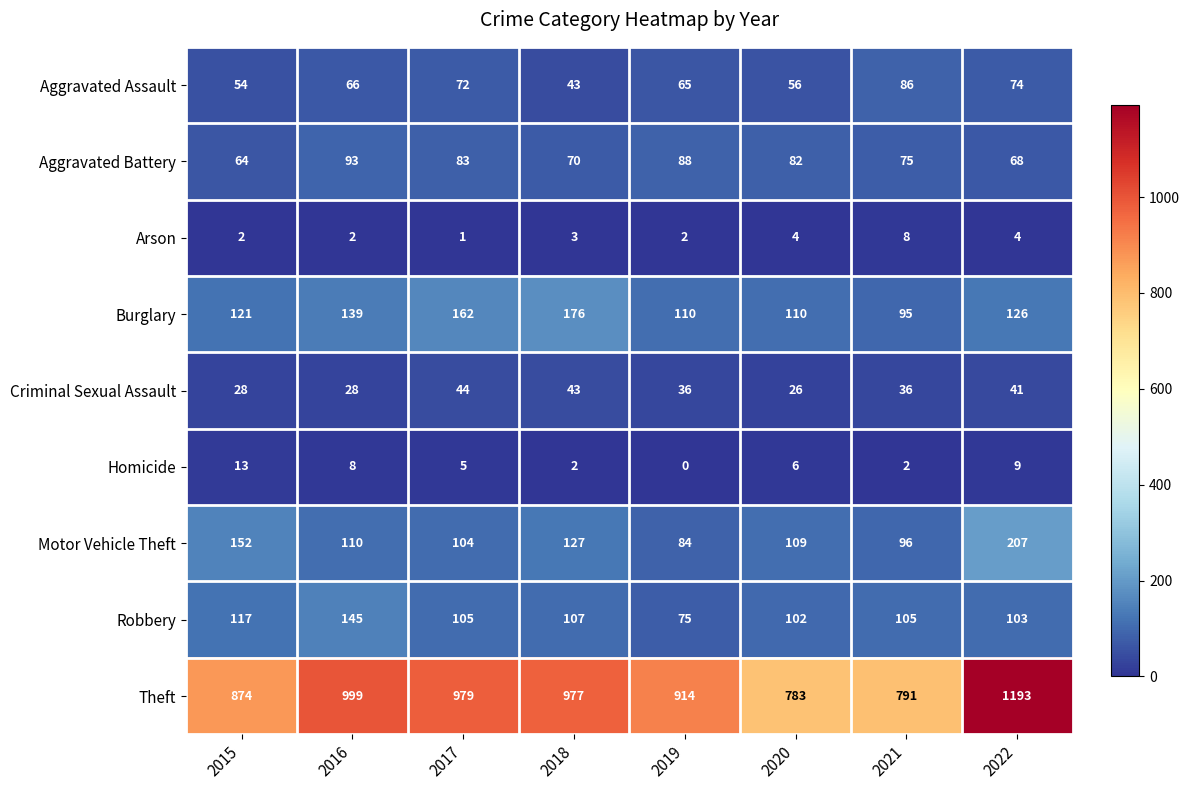

How many categories are shown in the chart?

8